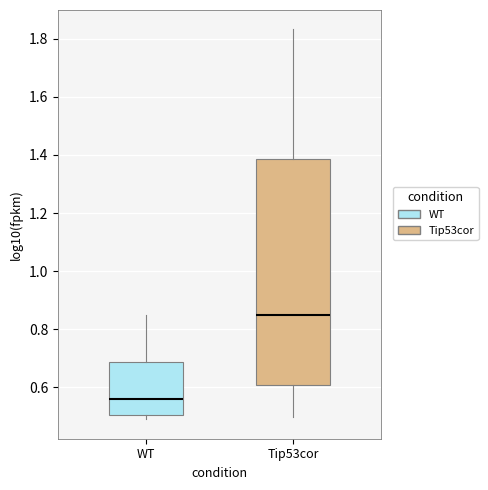

Which box has the lowest median line?

WT